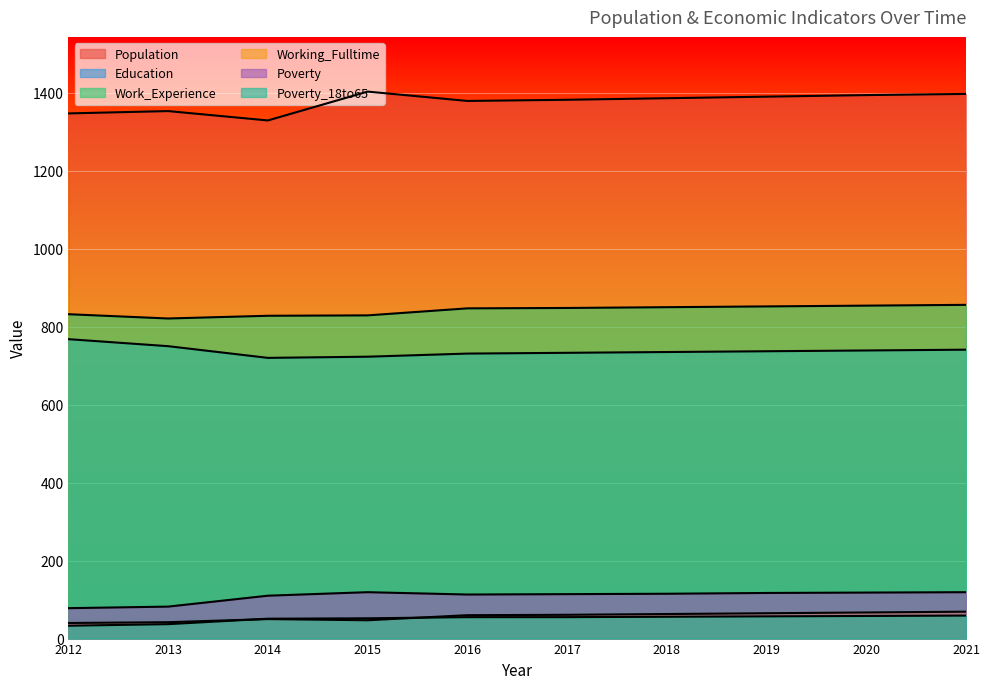

What are all the series names shown in the legend?

Population, Education, Work_Experience, Working_Fulltime, Poverty, Poverty_18to65